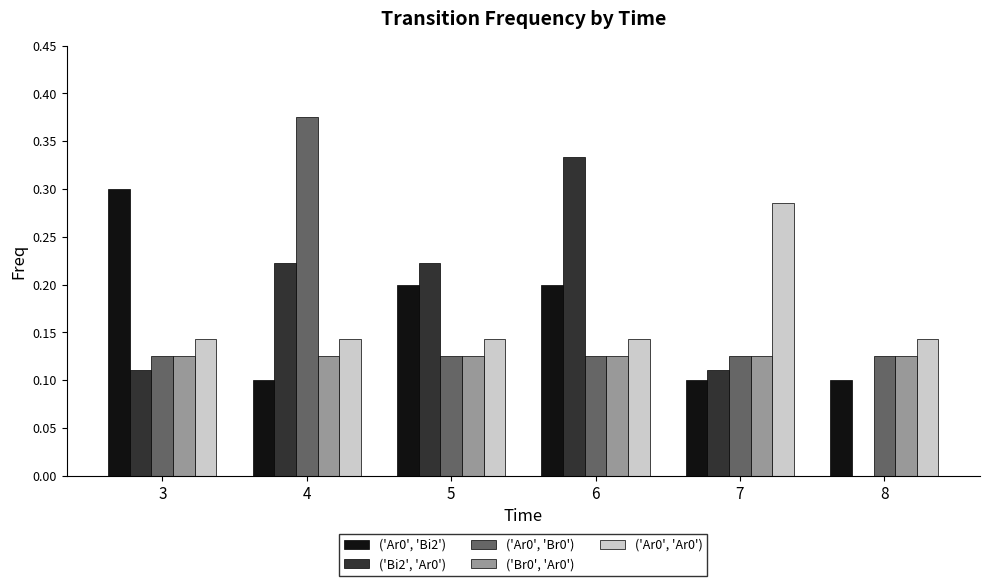

At which category does the chart reach its peak across all series?

4